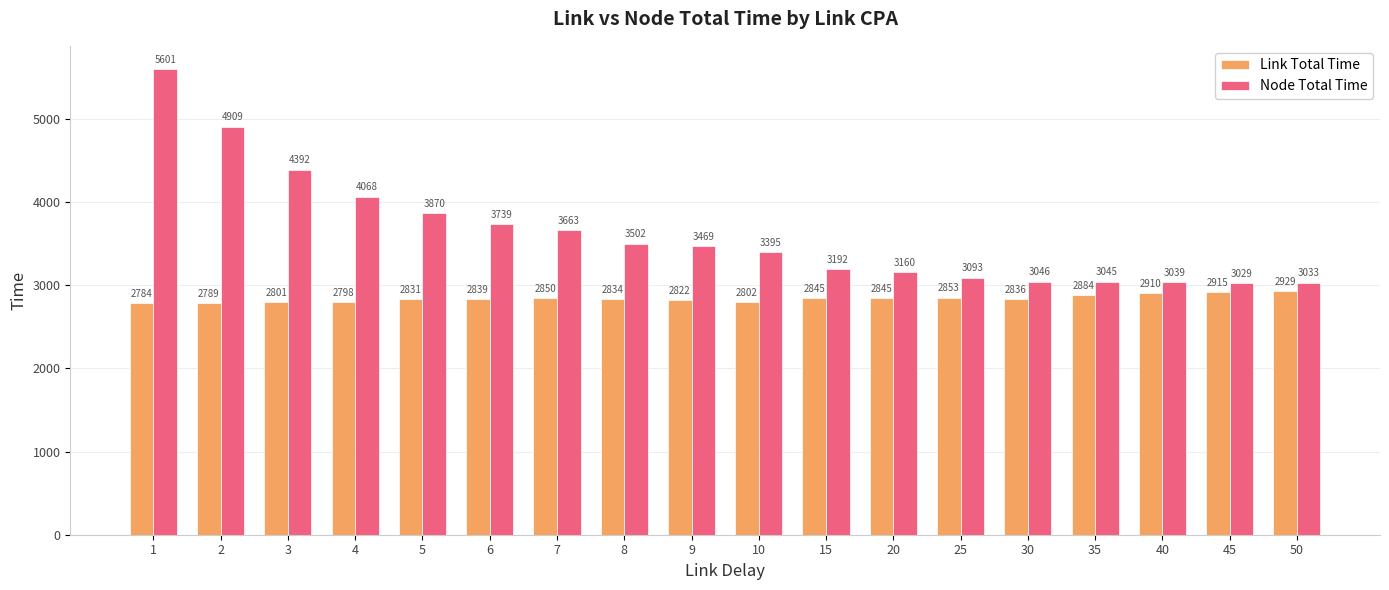

How many values in the Link Total Time series are below 2839?

9